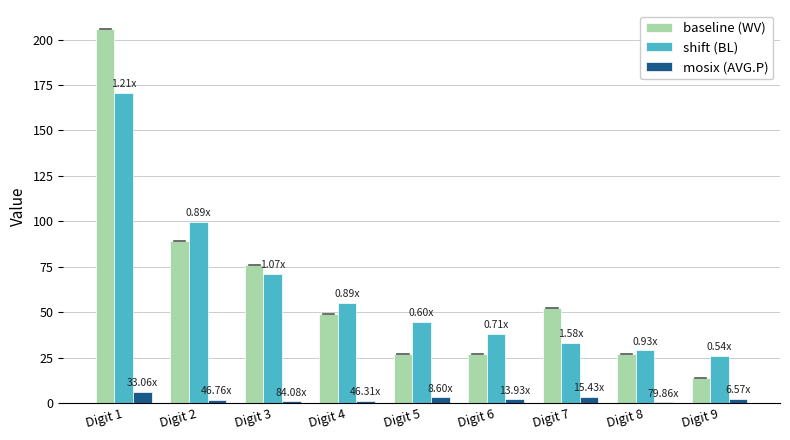

Which series changed the most between Digit 6 and Digit 8?

shift (BL)